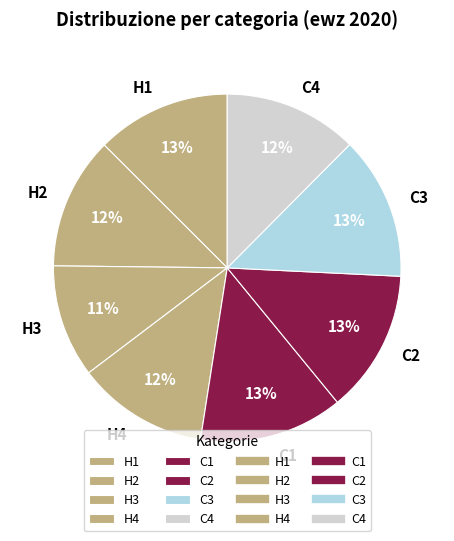

To the nearest percent, what is the average slice percentage?

12%